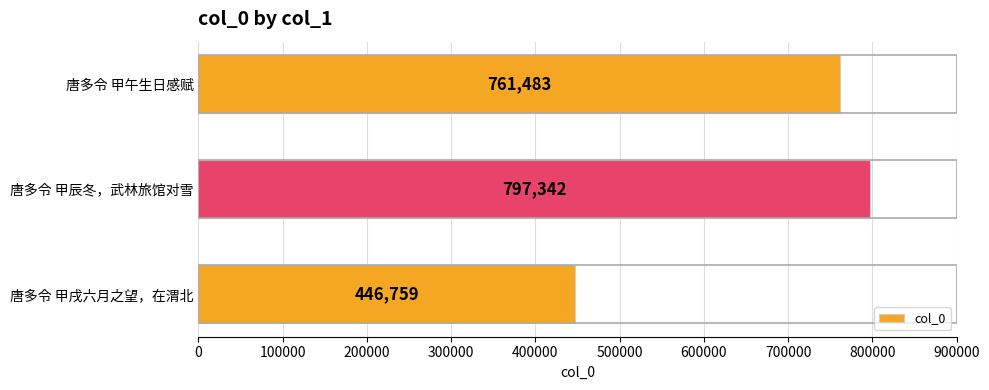

Is it true that the value at 唐多令 甲辰冬，武林旅馆对雪 is 797342?

True